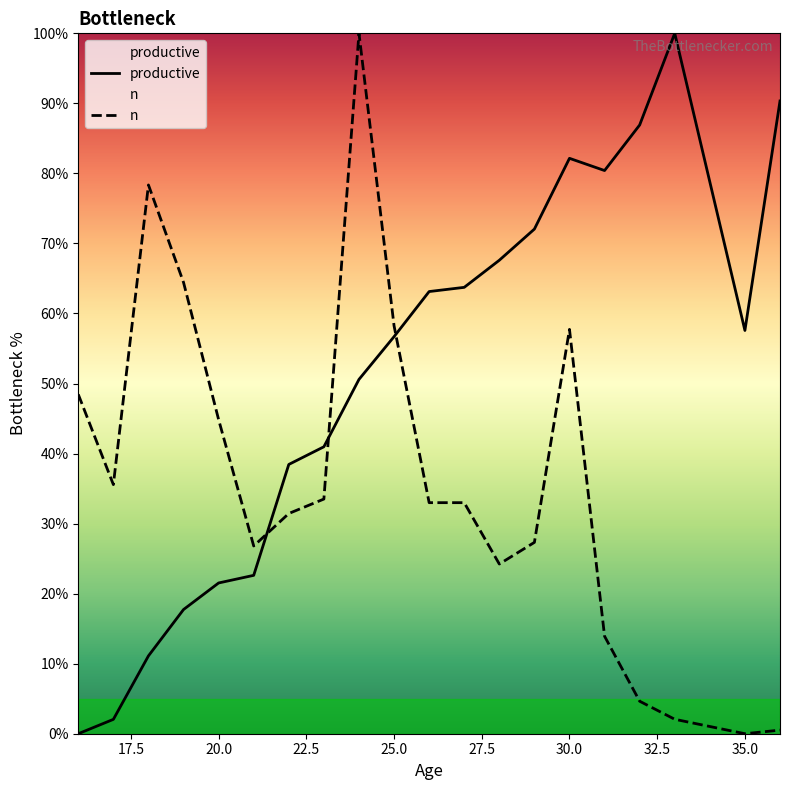

Does the chart have visible grid lines?

No